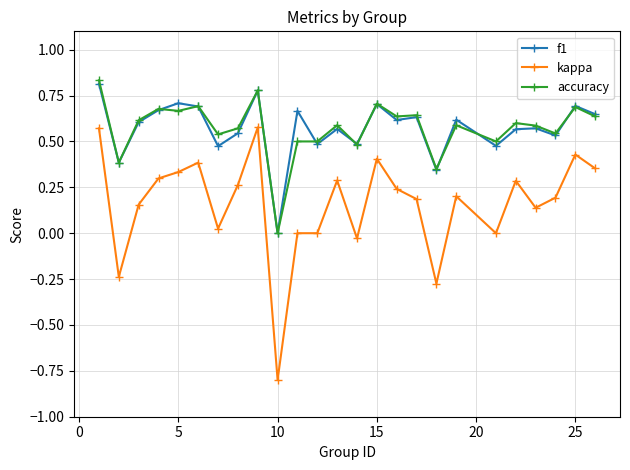

What is the smallest value displayed?

-0.8